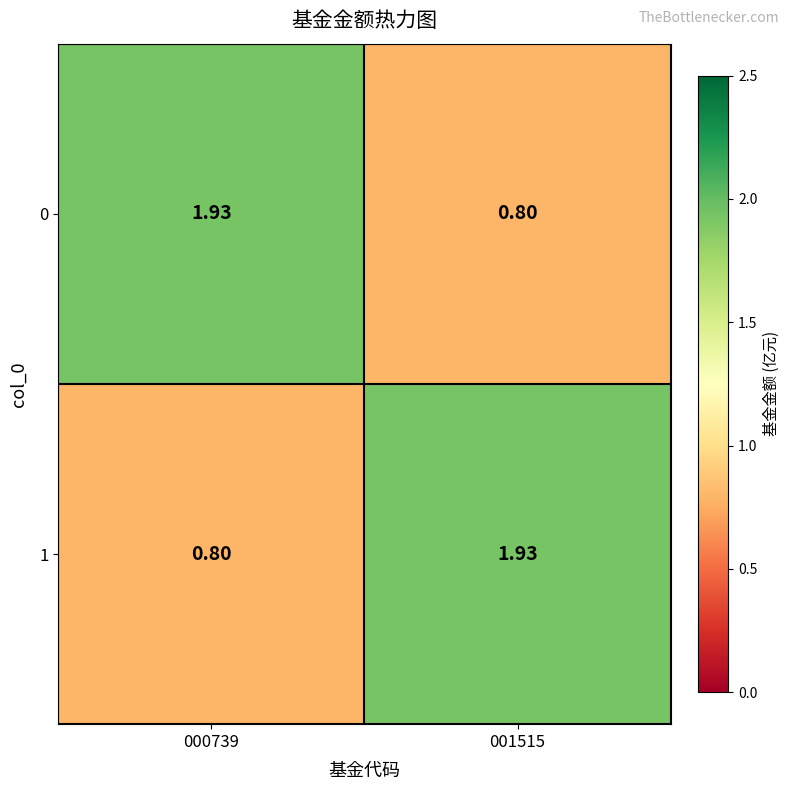

Is the value of 1 at 001515 greater than the value of 0 at 001515?

Yes